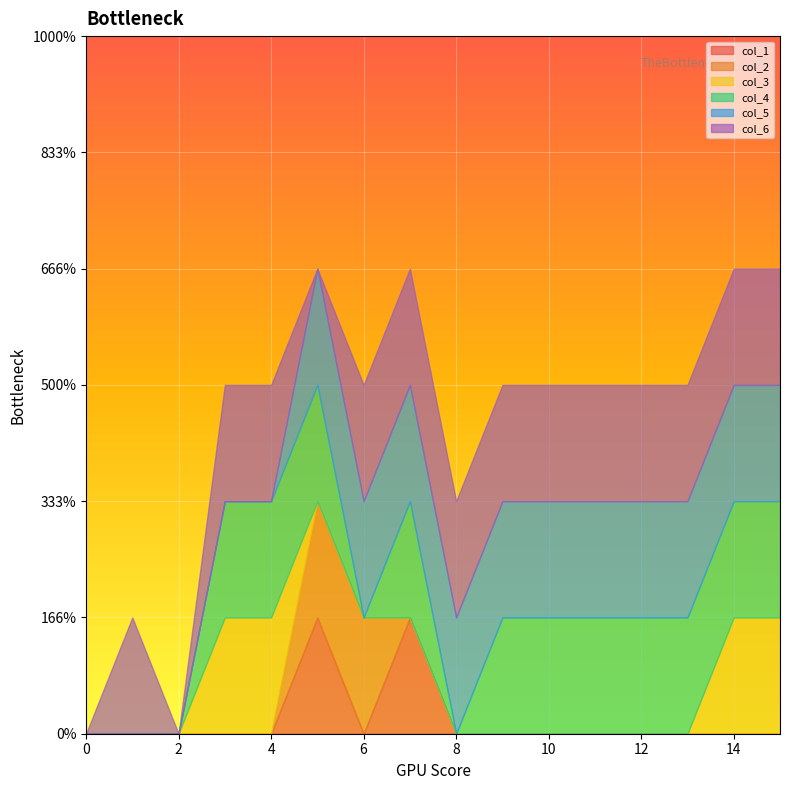

Where do col_5 and col_6 first cross each other?

4 and 5